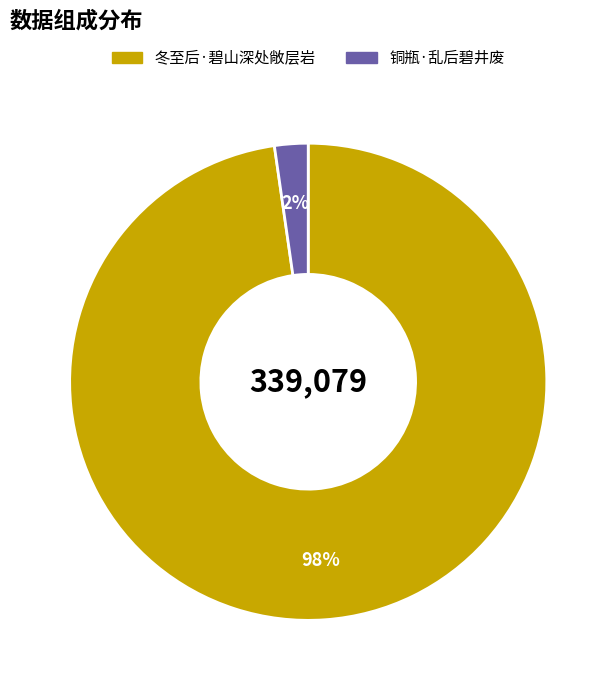

Which has a higher value, 铜瓶·乱后碧井废 or 冬至后·碧山深处敞层岩?

冬至后·碧山深处敞层岩